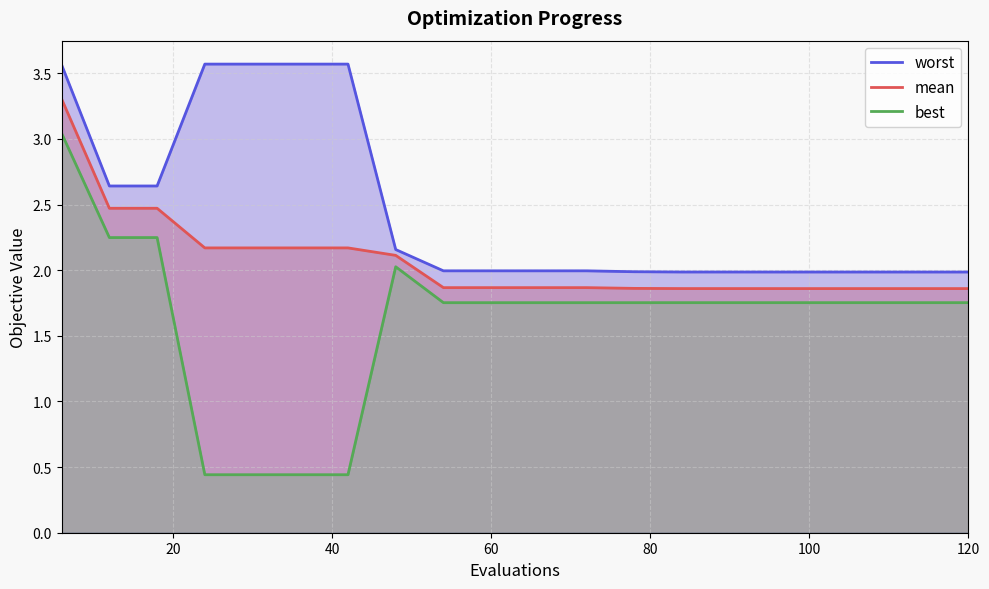

True or false: worst has more than 2 interior local peaks.

False